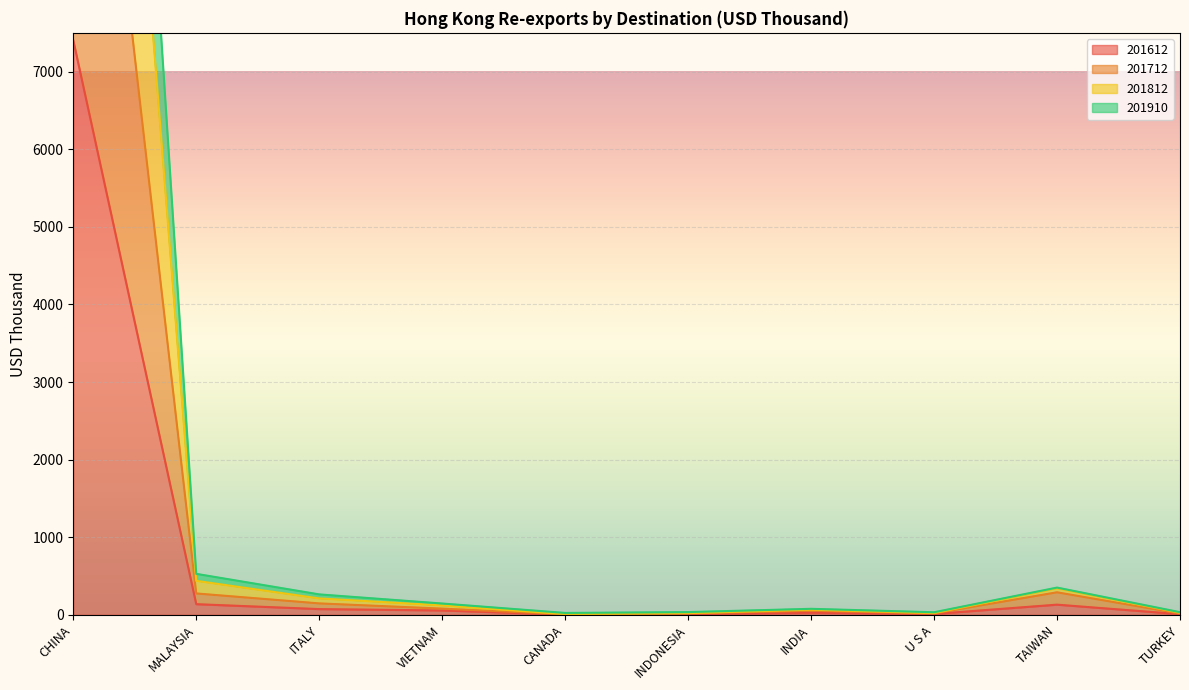

How many interior local peaks does the 201812 series have?

2